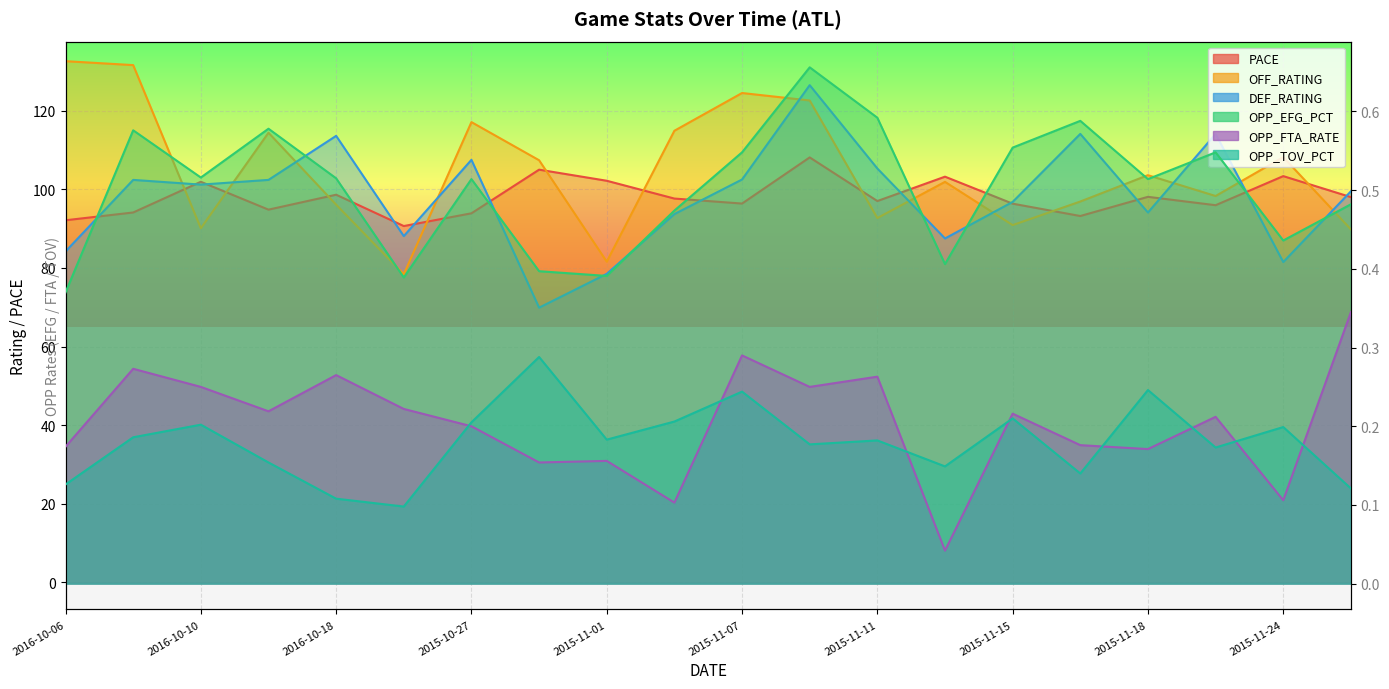

Rank the series at 2015-11-07 from lowest to highest value.

OPP_TOV_PCT, OPP_FTA_RATE, OPP_EFG_PCT, PACE, DEF_RATING, OFF_RATING